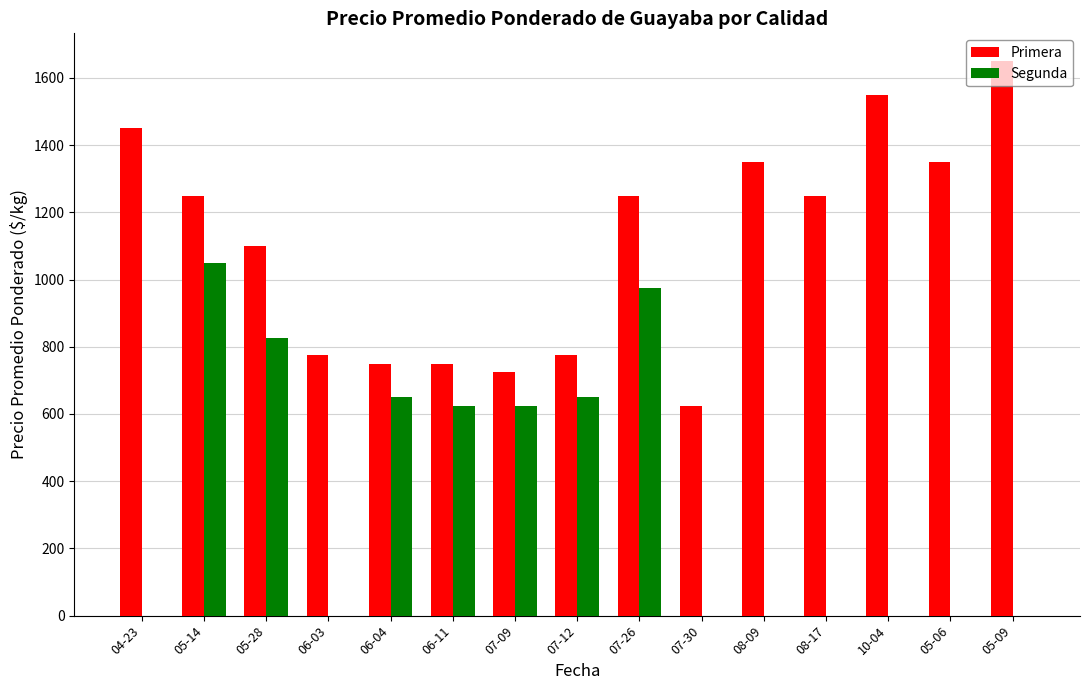

At which label does Primera reach its peak?

05-09